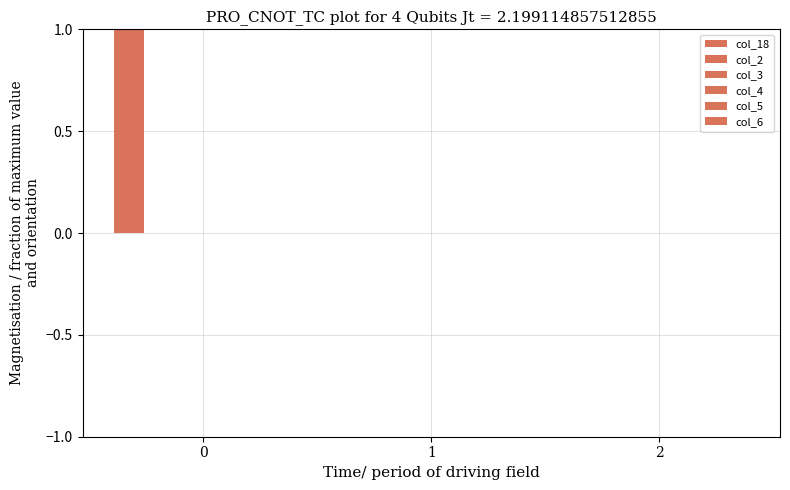

Reading left to right, transcribe all the data shown in this chart.

col_18: 10.4	0.0	0.0
col_2: 0.0	0.0	0.0
col_3: 0.0	0.0	0.0
col_4: 0.0	0.0	0.0
col_5: 0.0	0.0	0.0
col_6: 0.0	0.0	0.0